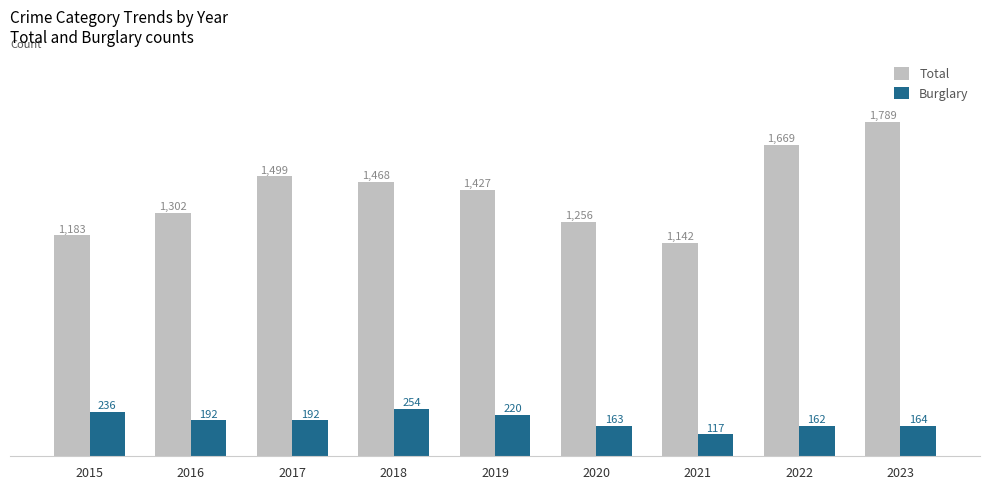

What is the difference between the maximum and minimum values in the Total series?

647